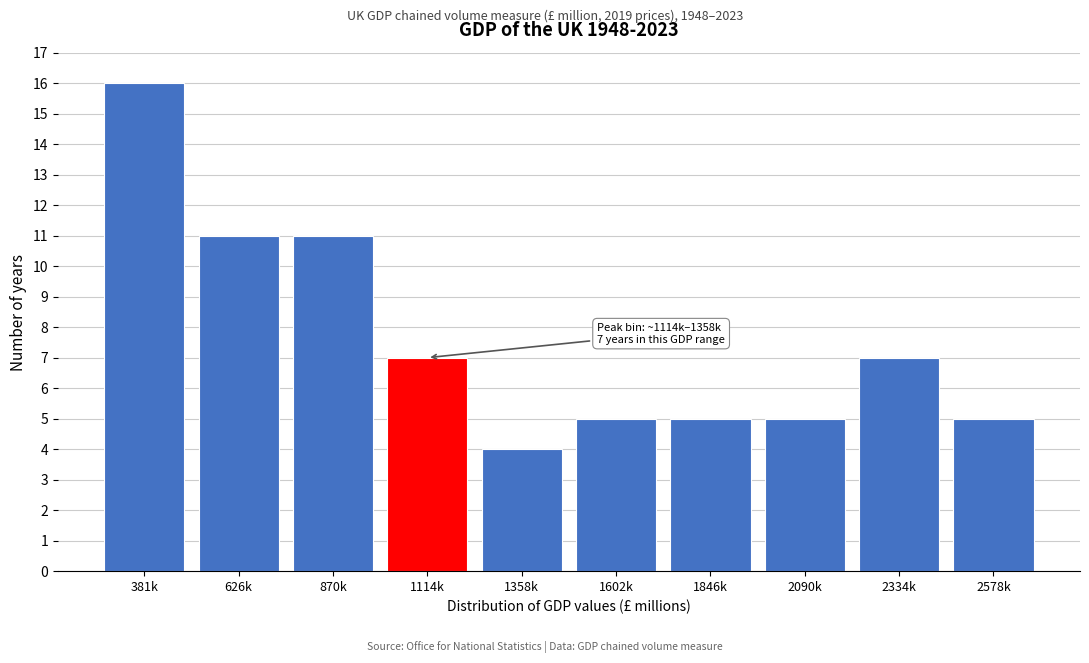

Reading left to right, list all the values displayed in this chart.

16	11	11	7	4	5	5	5	7	5